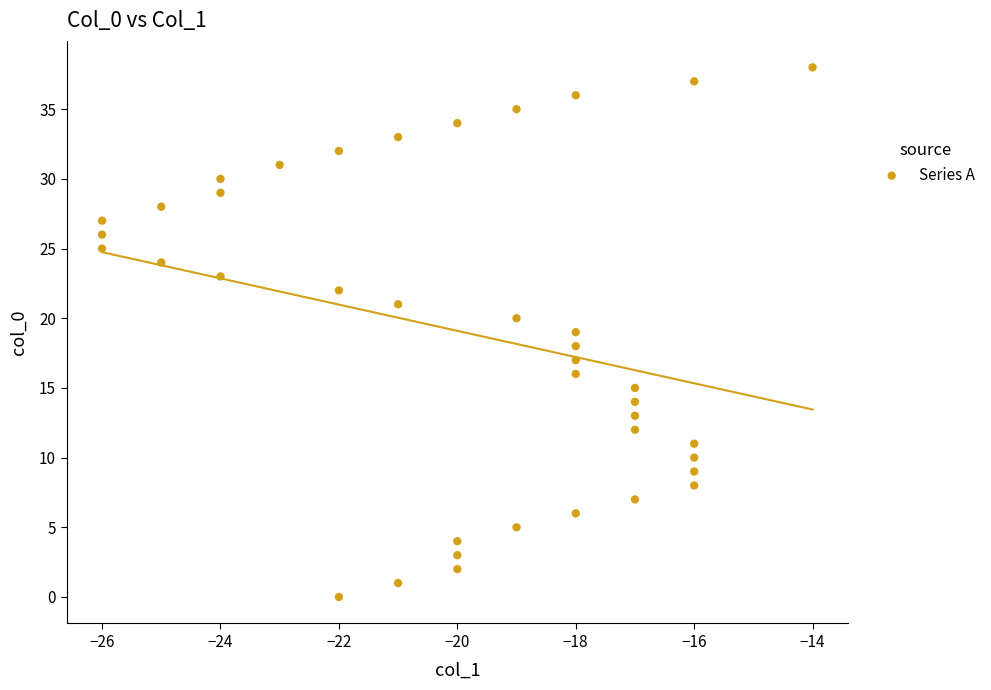

What is the range of Y values (max minus min)?

38